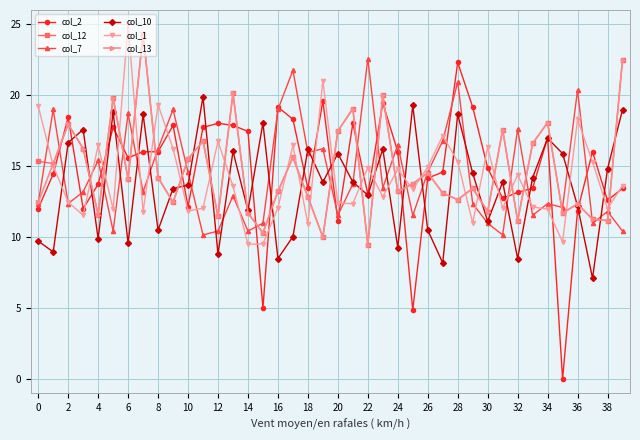

What is the value of the col_1 point at the 4th from the left?

11.5